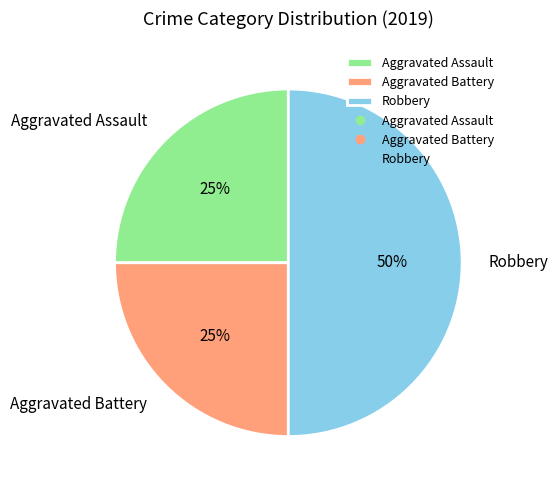

To the nearest percent, what is the difference between the Aggravated Assault and Robbery slice percentages?

25%